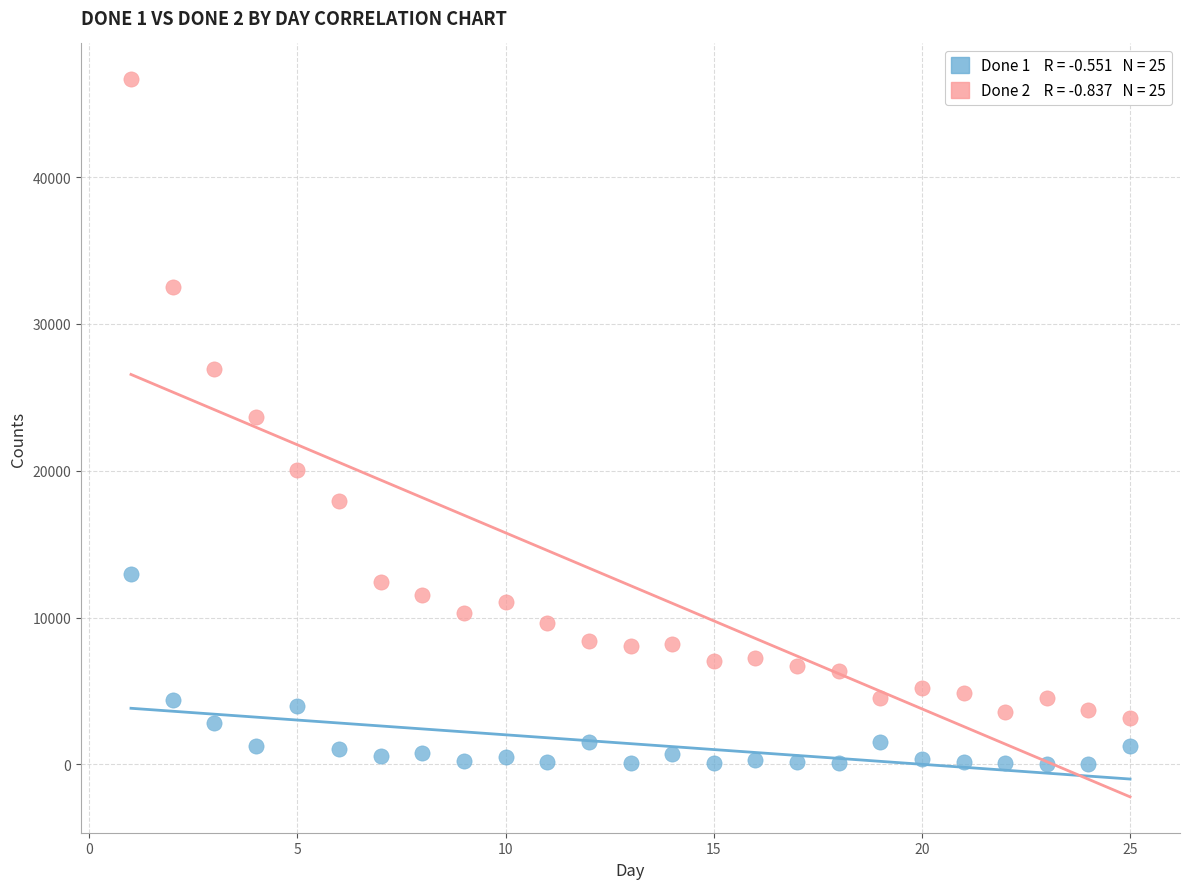

Across all data points, what is the range of X values (max minus min)?

24